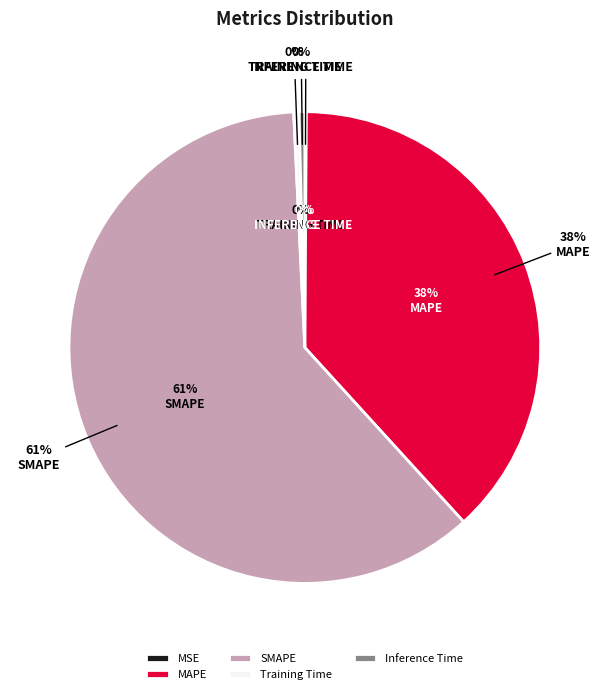

Rank the categories by value from highest to lowest.

SMAPE, MAPE, Inference Time, Training Time, MSE